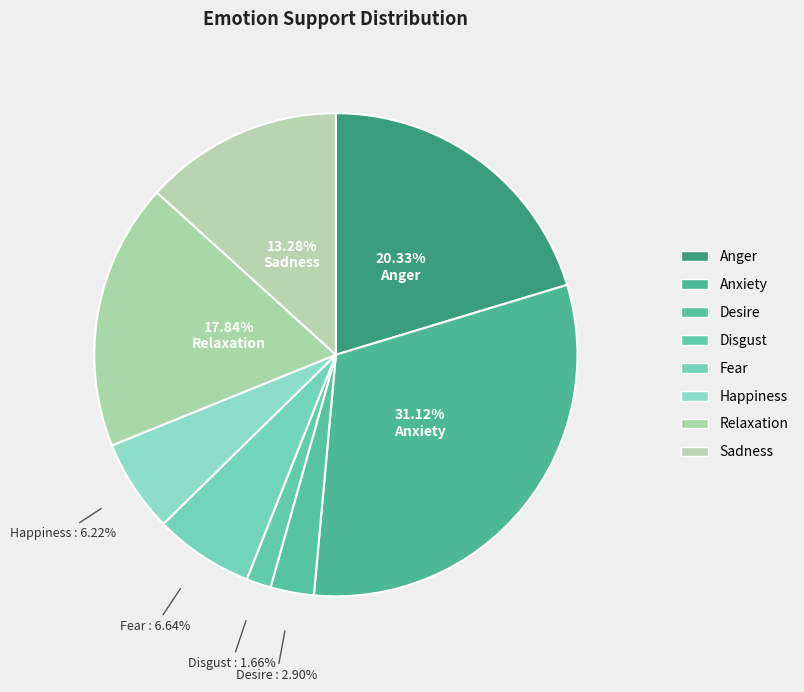

How many segments does this pie chart have?

8